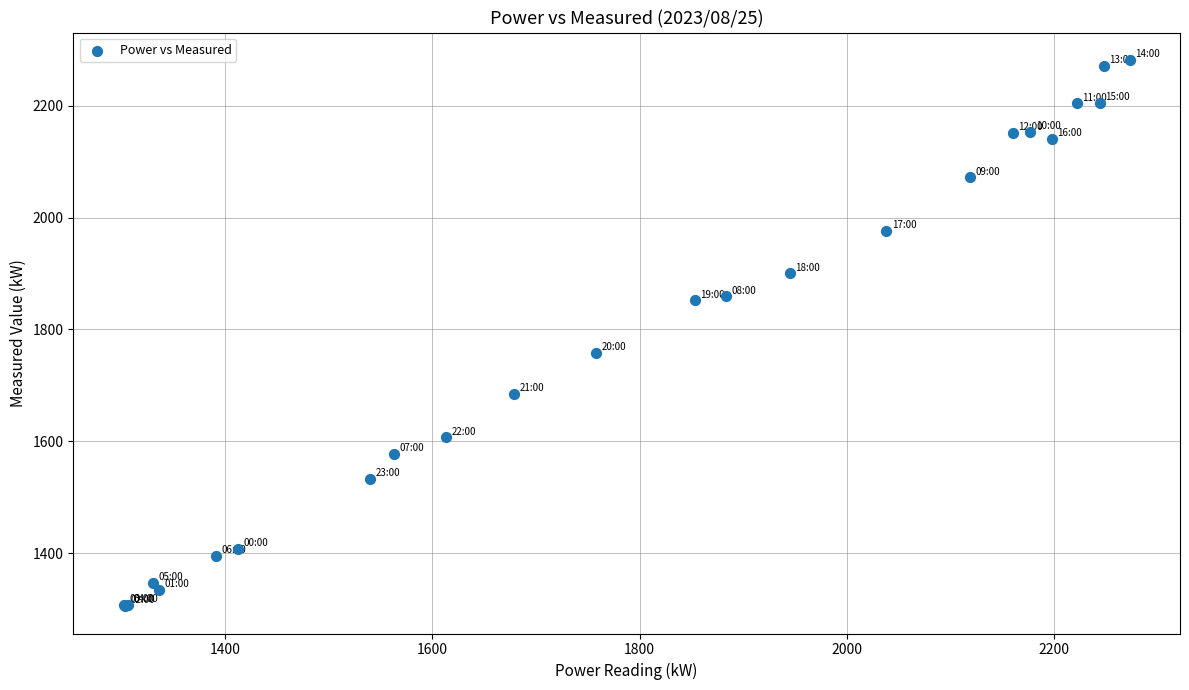

What Y value in the scatter plot is closest to 1793?

1758